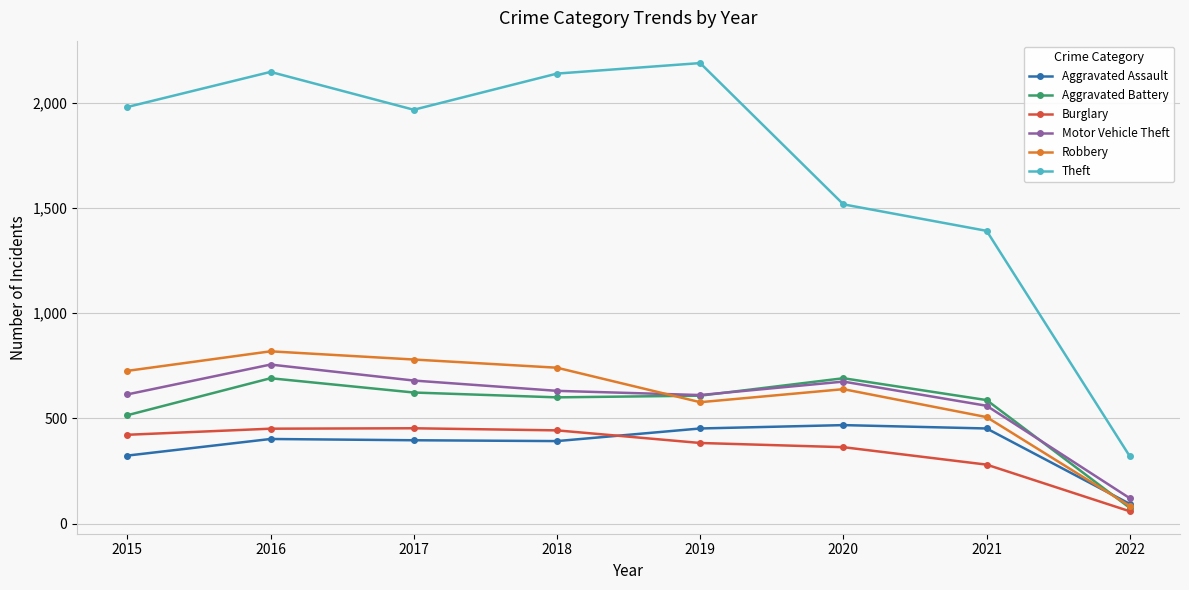

At which category is the sum across all series the highest?

2016